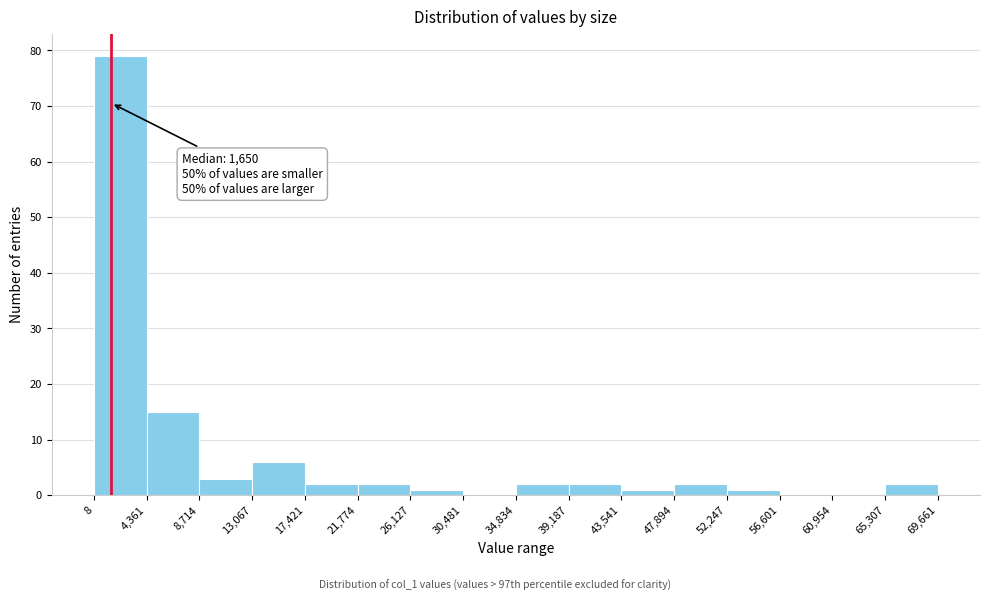

Over which range of the x-axis is the bar tallest?

8 to 4,361